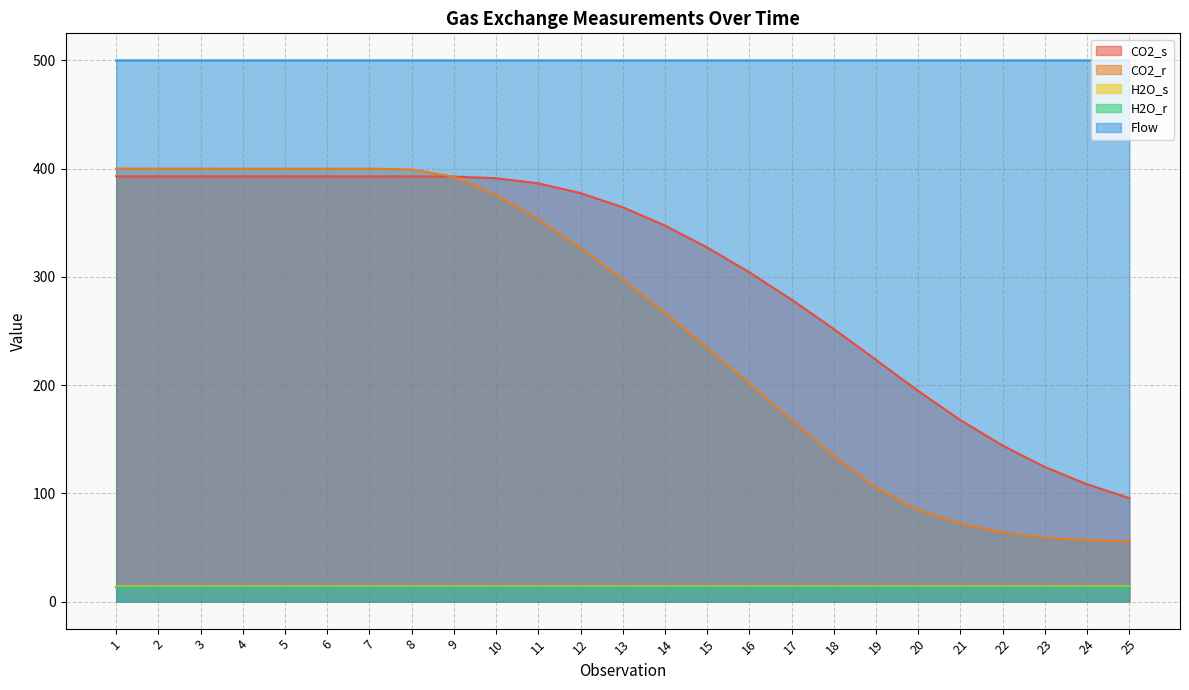

Which series has the largest range (max minus min)?

CO2_r